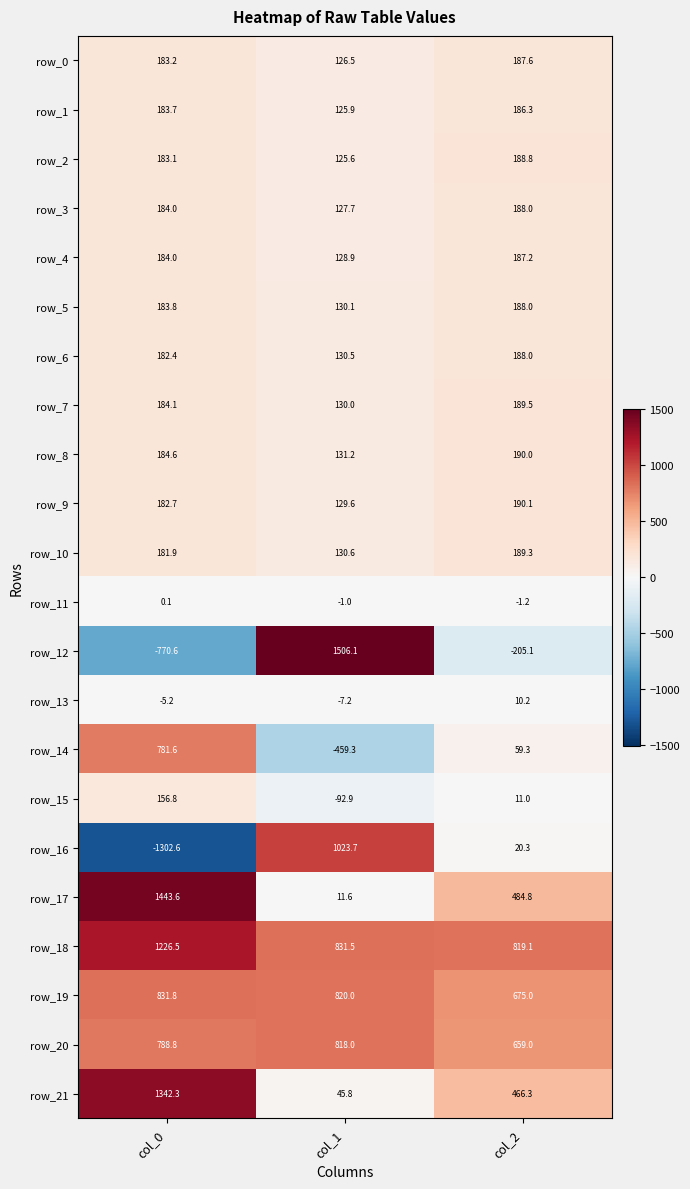

At which category is the sum across all series the highest?

col_0